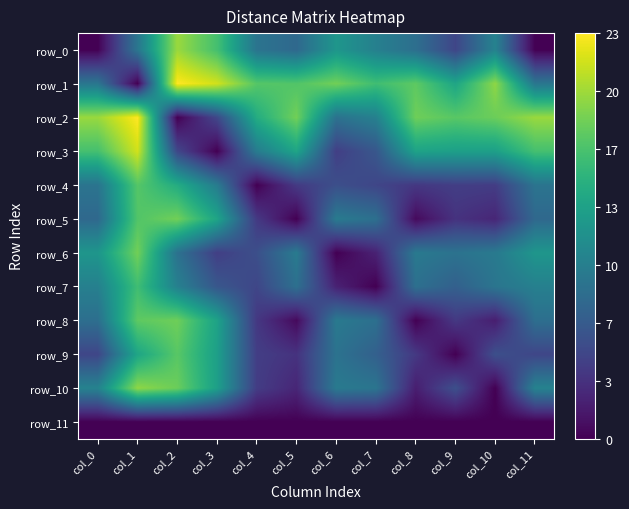

Is the value of row_10 at col_6 greater than the value of row_7 at col_11?

No